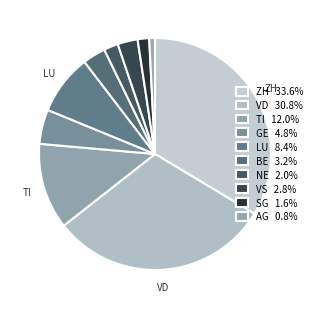

Count the number of slices in the pie.

10